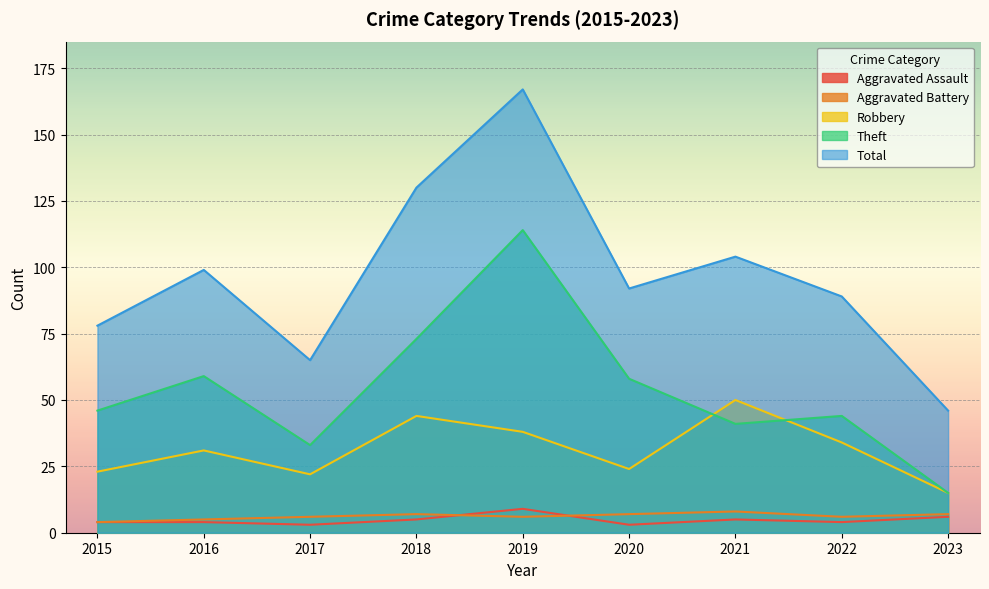

How many categories are shown in the chart?

9